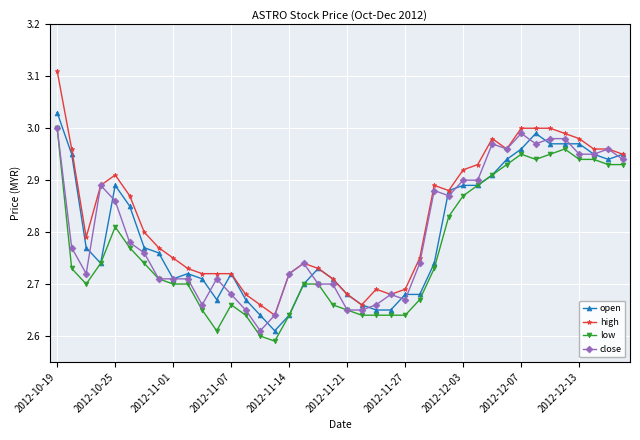

True or false: high has more than 0 interior local peaks.

True